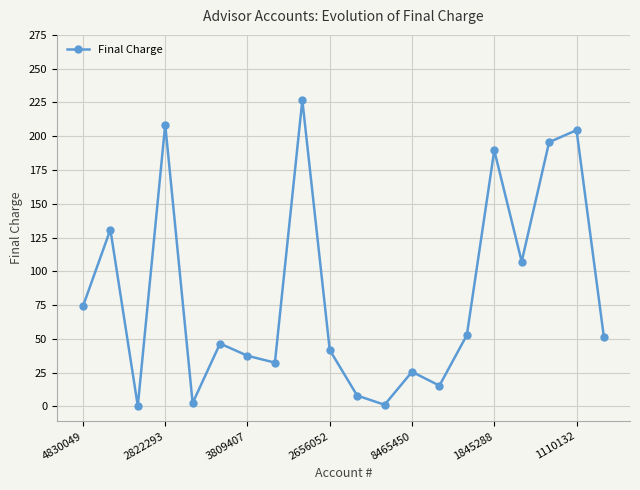

What is the value of the 11th point from the left?

8.1